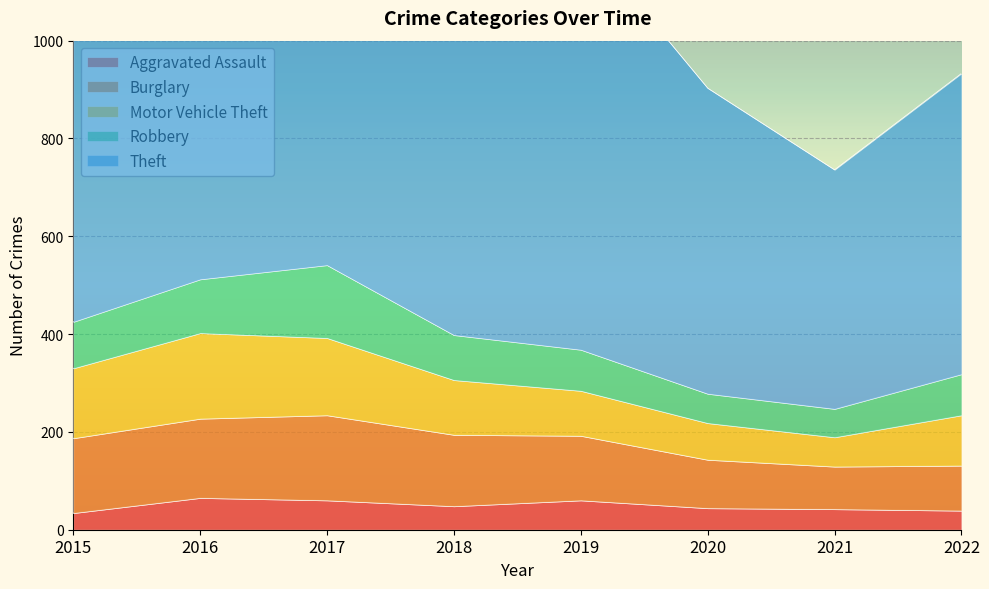

The Aggravated Assault series shows 79 at 2020. True or false?

False